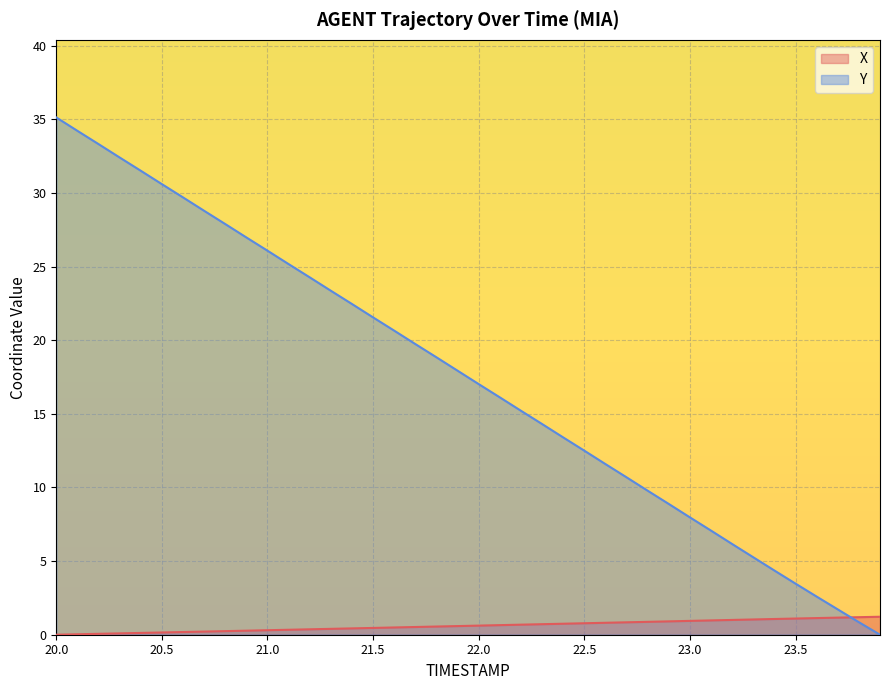

What position from the left is 22.1?

22